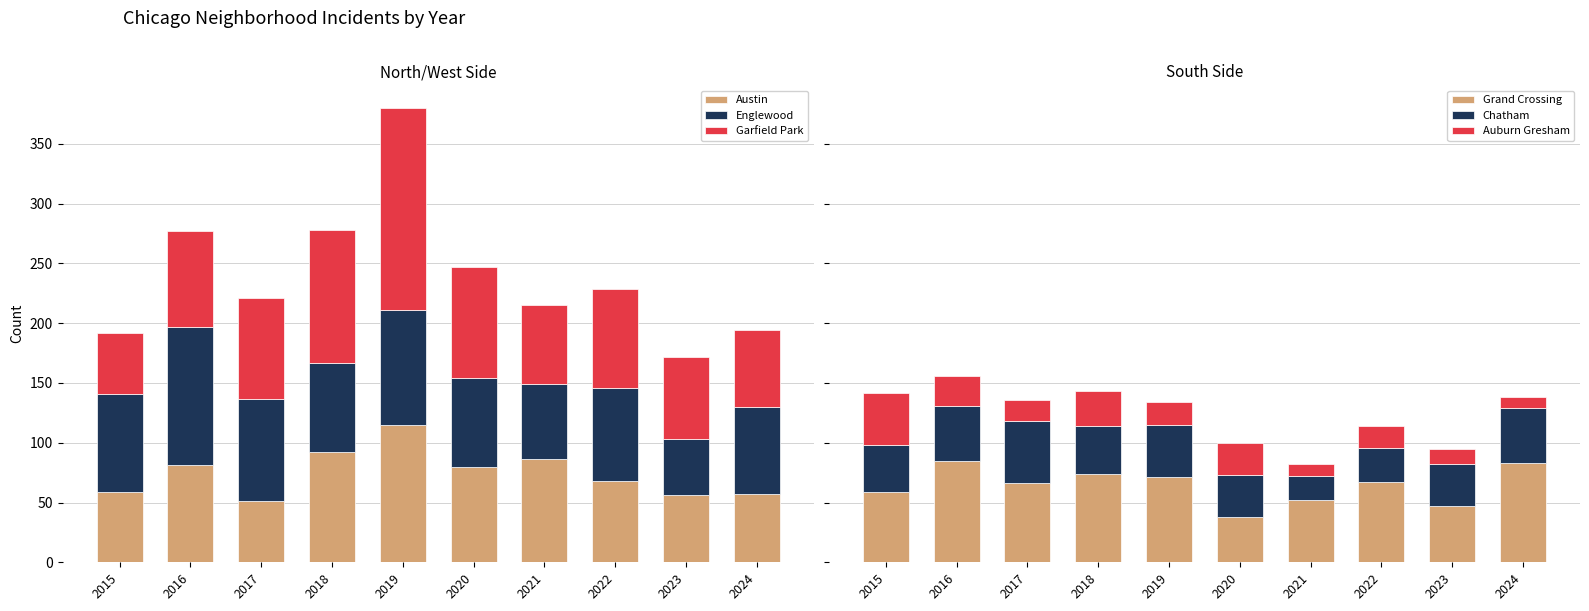

What is the difference between the second highest and second lowest values in the Englewood series?

33